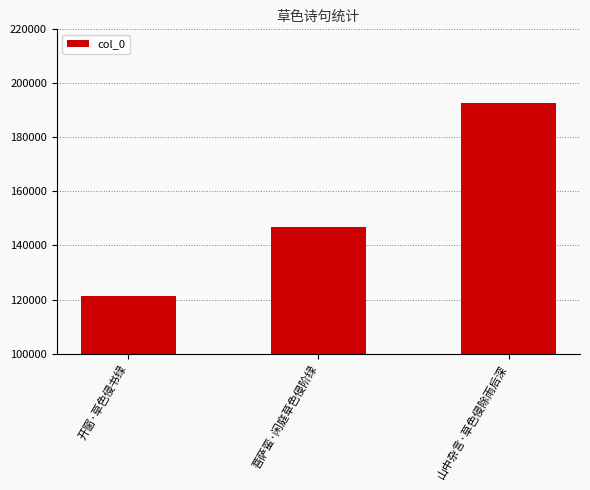

How many values are between 121327 and 192732?

3